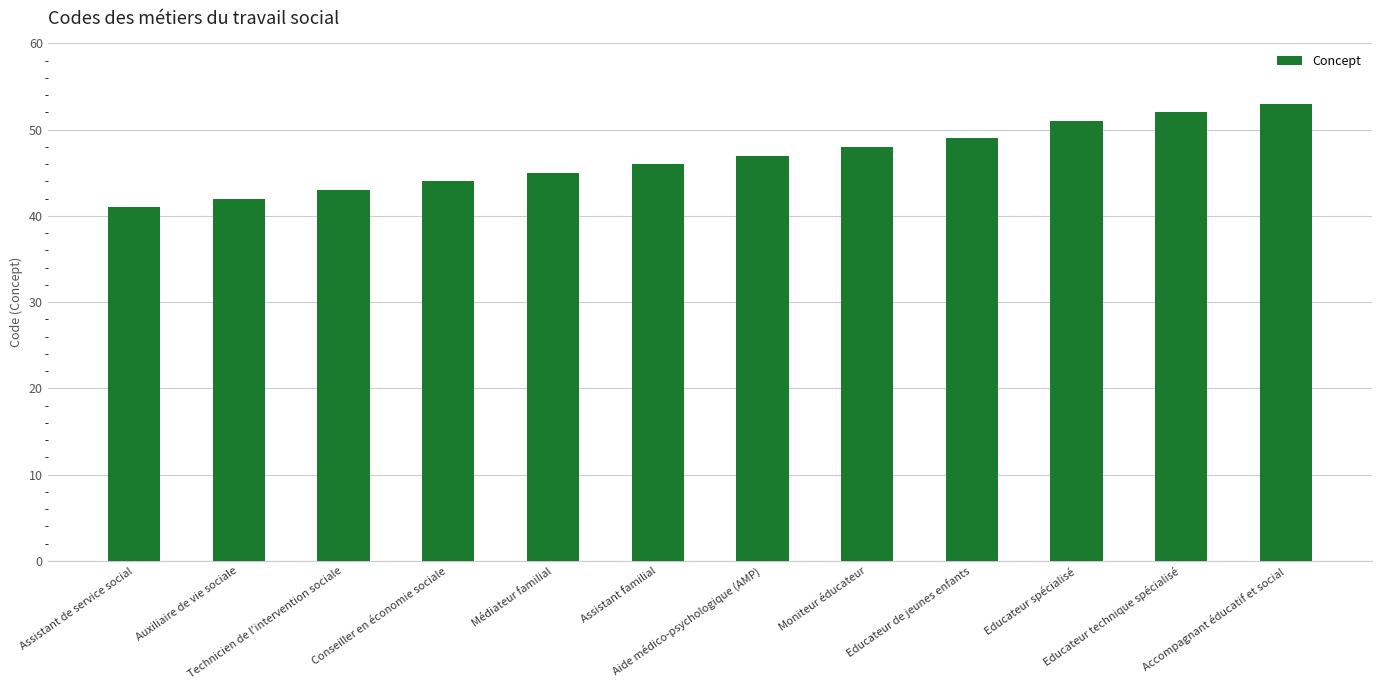

At which label is the value closest to 47?

Aide médico-psychologique (AMP)